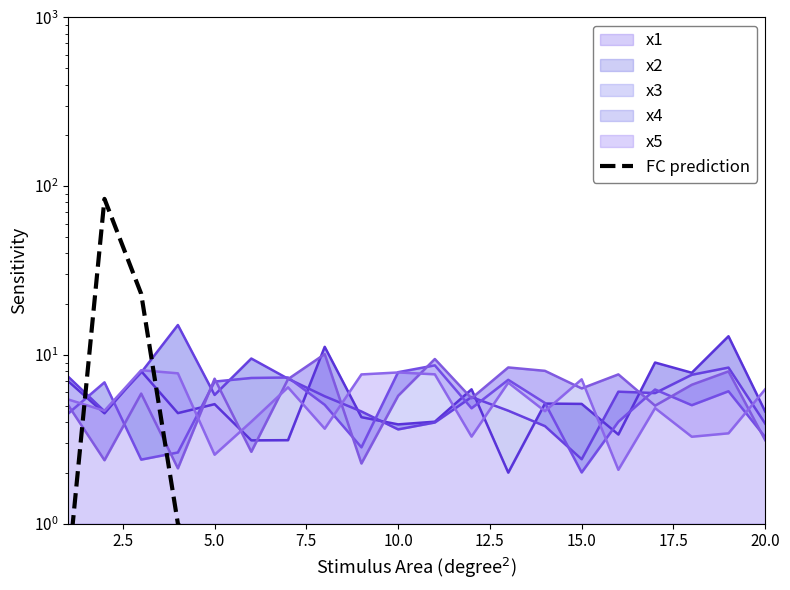

How many points are higher than both their immediate neighbors (excluding endpoints)?

1